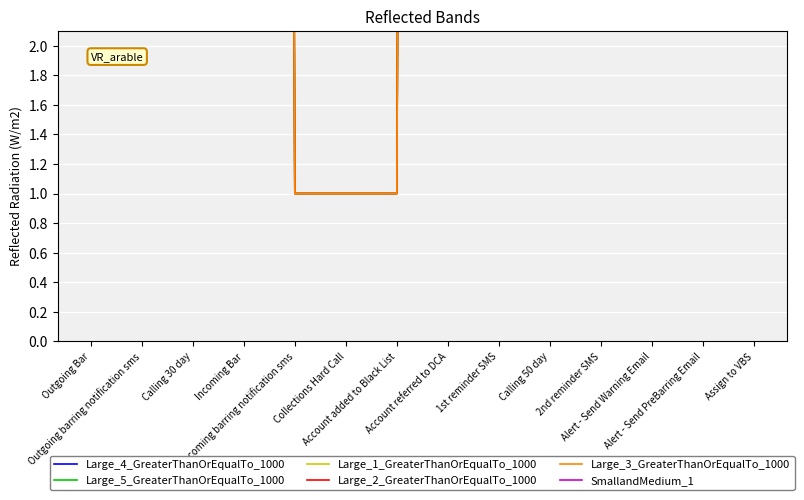

How many series are shown in this chart?

6